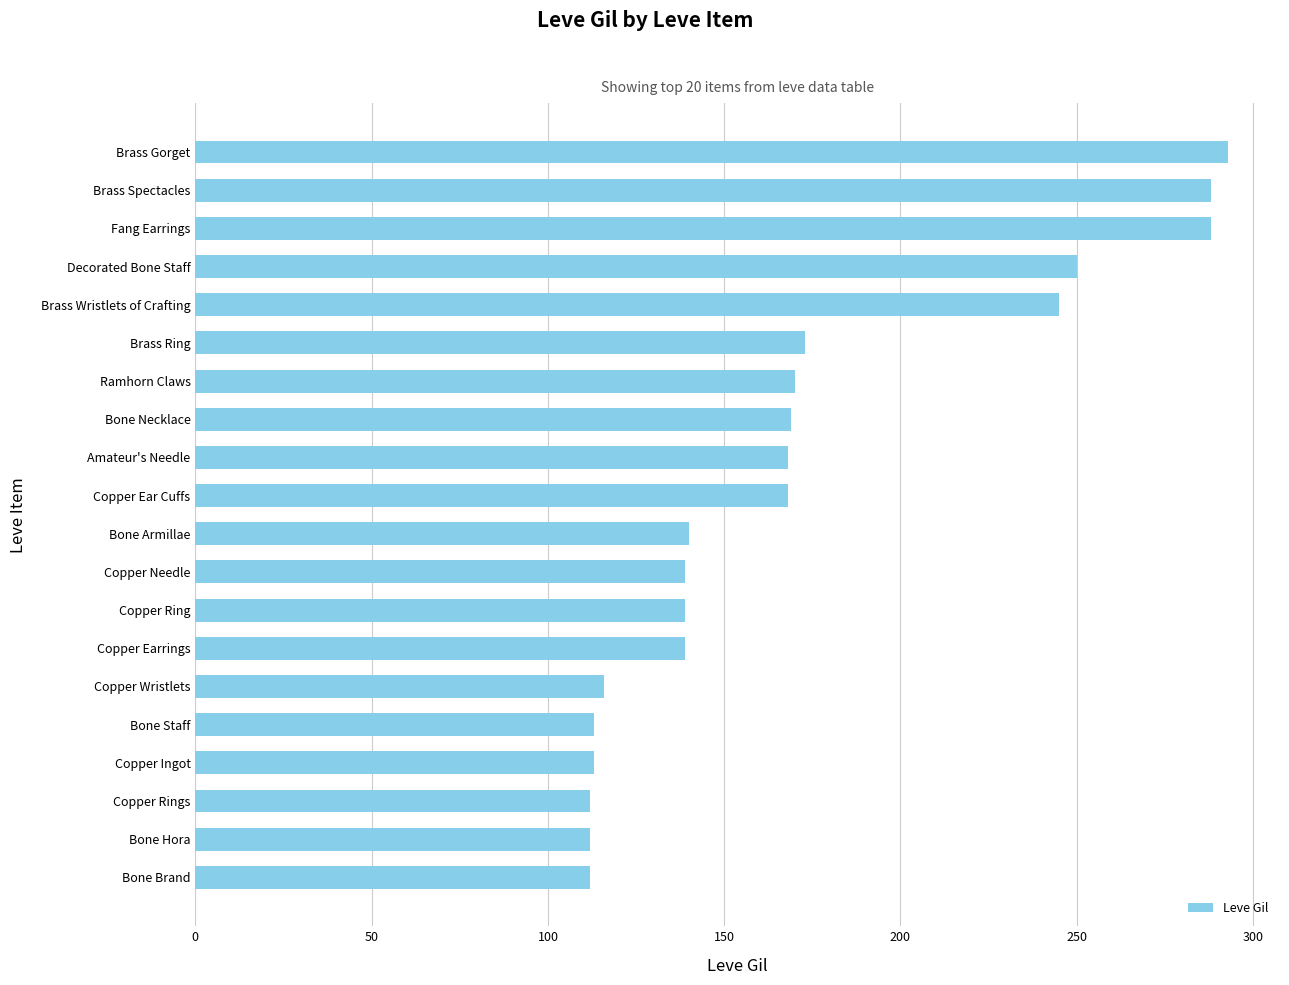

Between Copper Ear Cuffs and Copper Needle, which is larger?

Copper Ear Cuffs